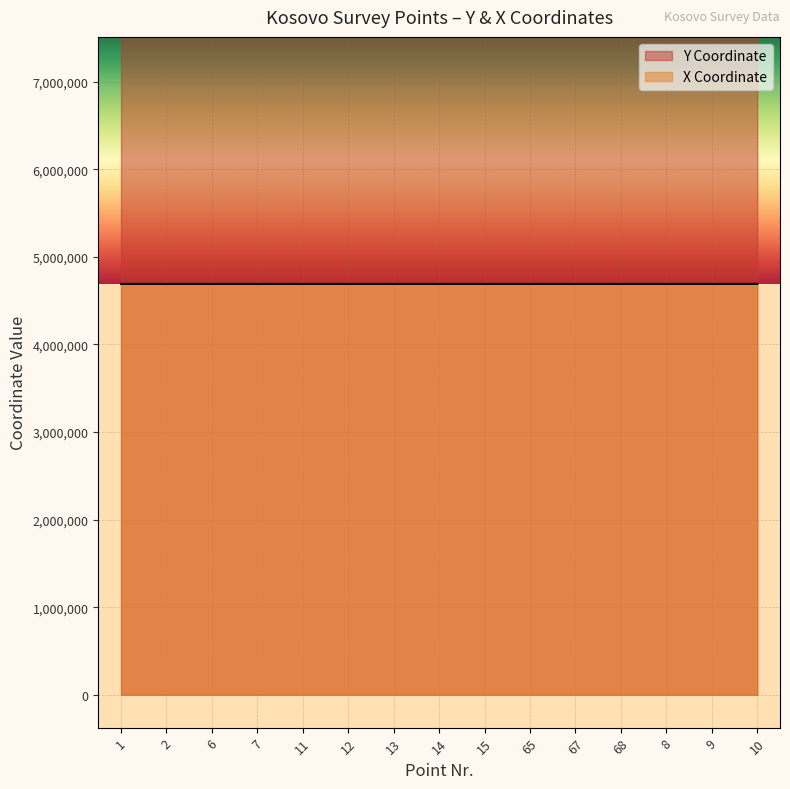

Which has a higher value, 65 or 12?

65